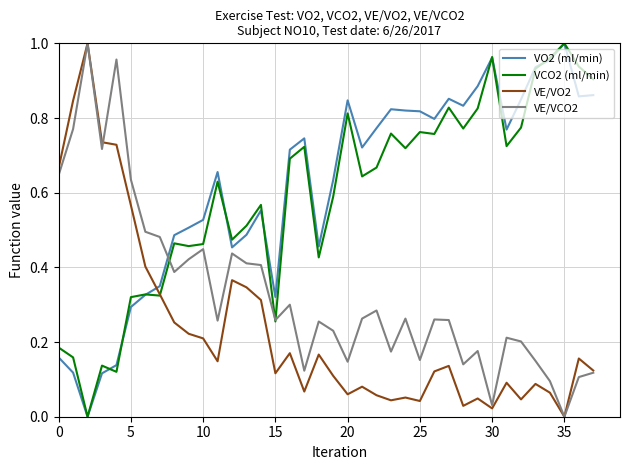

True or false: VE/VO2 has more than 1 points higher than both neighbors.

True